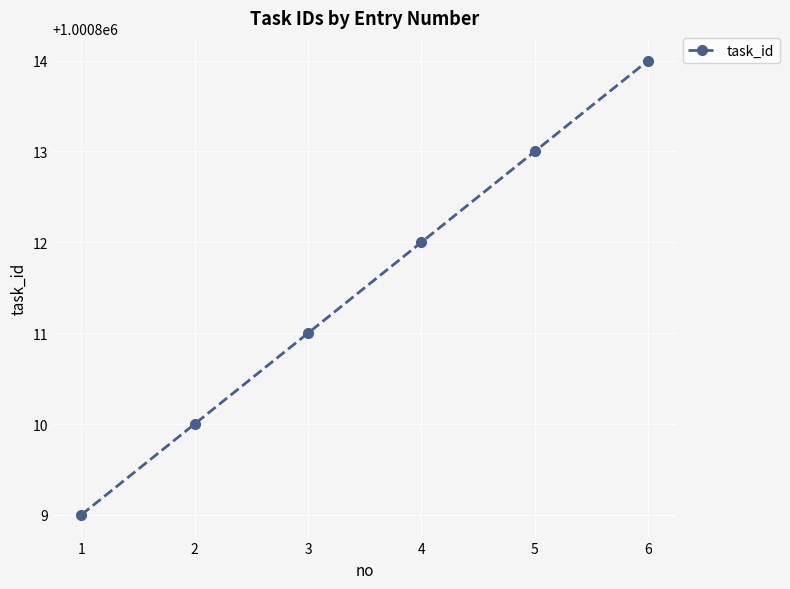

List the labels in order of value, largest first.

6, 5, 4, 3, 2, 1